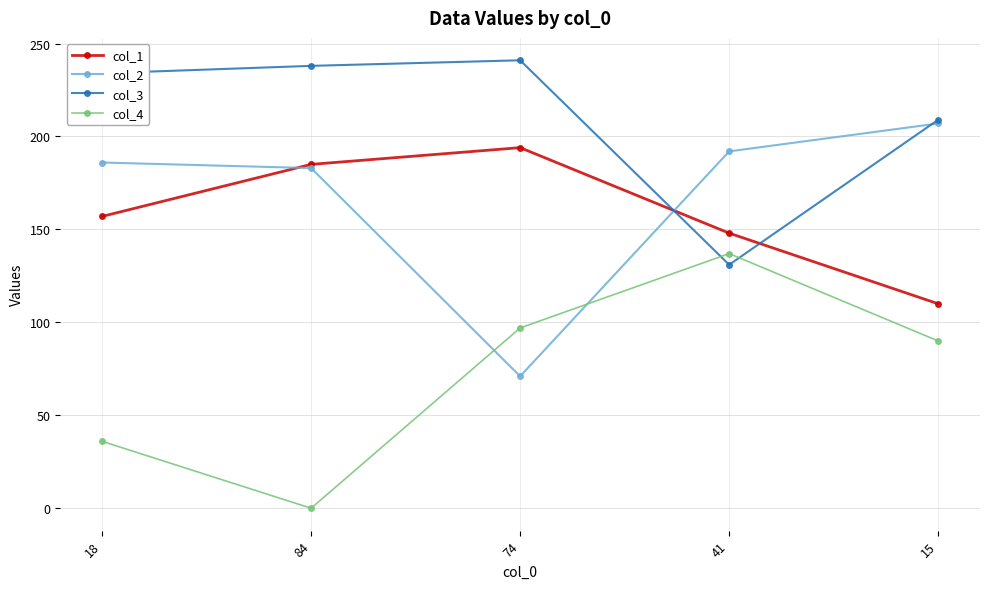

At how many categories does at least one series exceed 147?

5